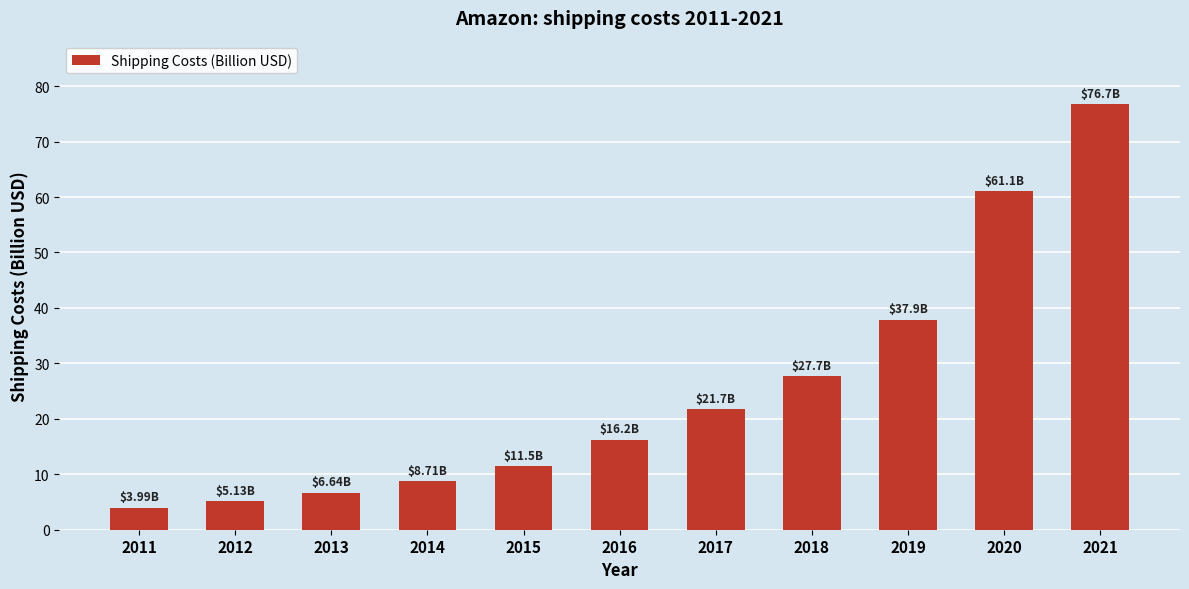

Are the bars horizontal?

No